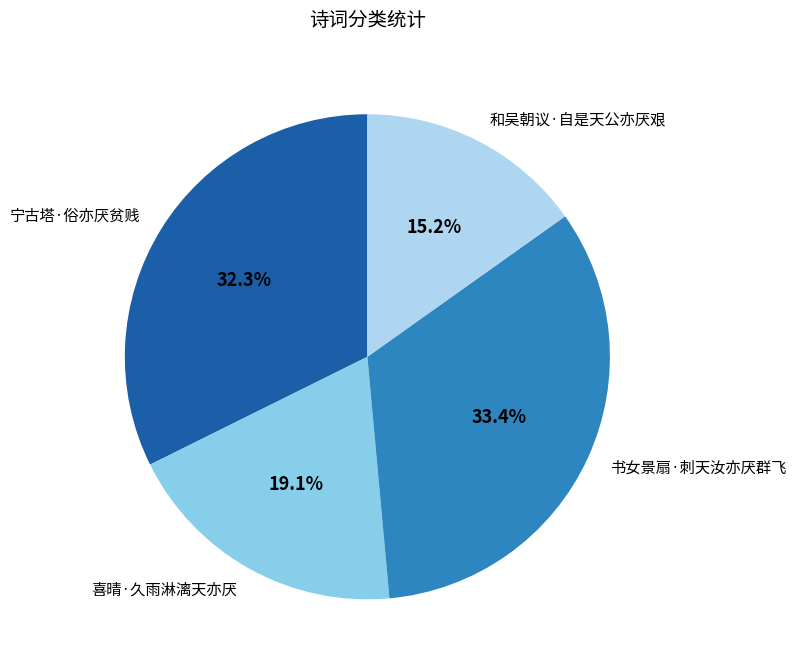

Rank the categories by value from highest to lowest.

书女景扇·刺天汝亦厌群飞, 宁古塔·俗亦厌贫贱, 喜晴·久雨淋漓天亦厌, 和吴朝议·自是天公亦厌艰